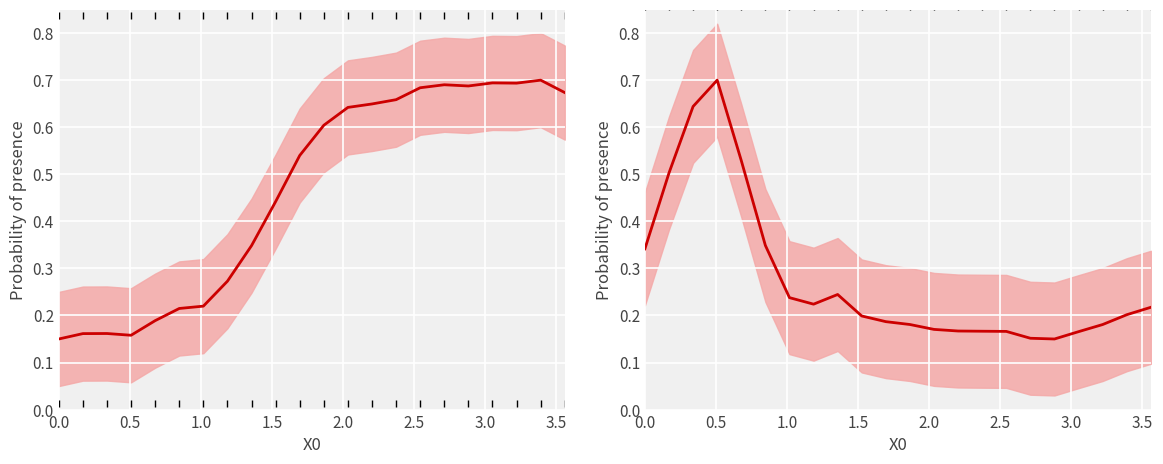

True or false: Y0 has a value of 0.4 at 12.

False